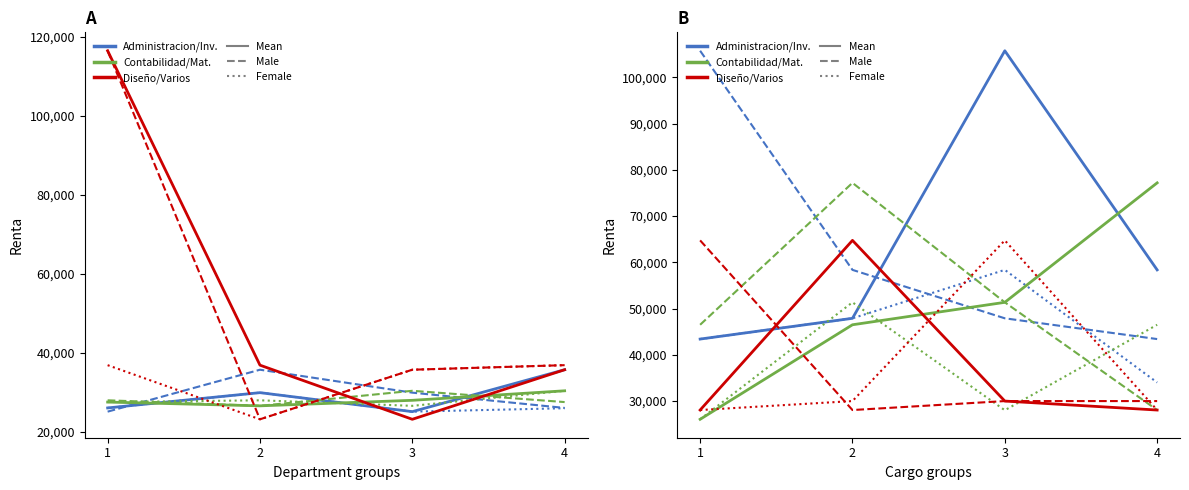

True or false: Administracion has more than 2 points higher than both neighbors.

False